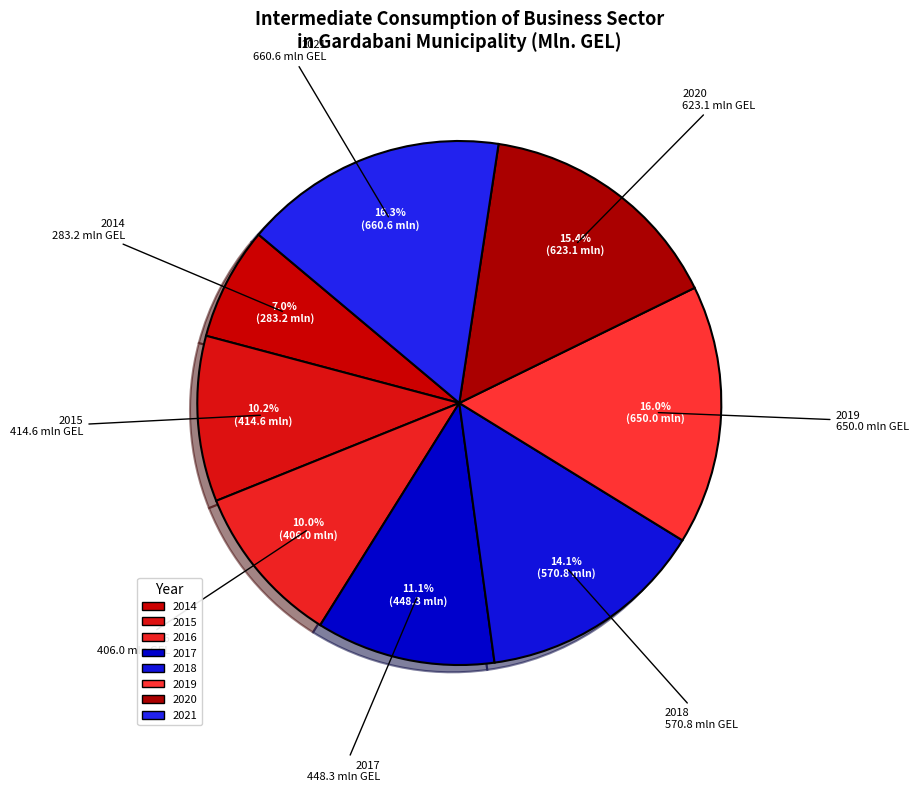

Rank the categories by value from highest to lowest.

2021, 2019, 2020, 2018, 2017, 2015, 2016, 2014